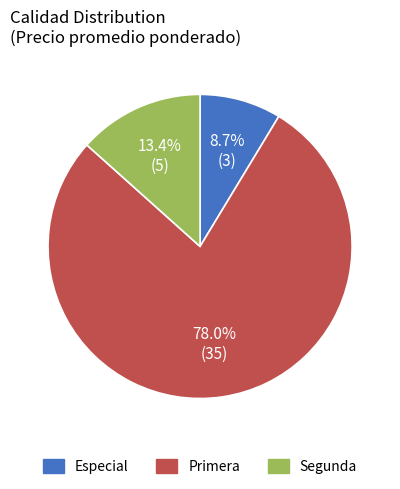

Does any single category account for the majority?

Yes